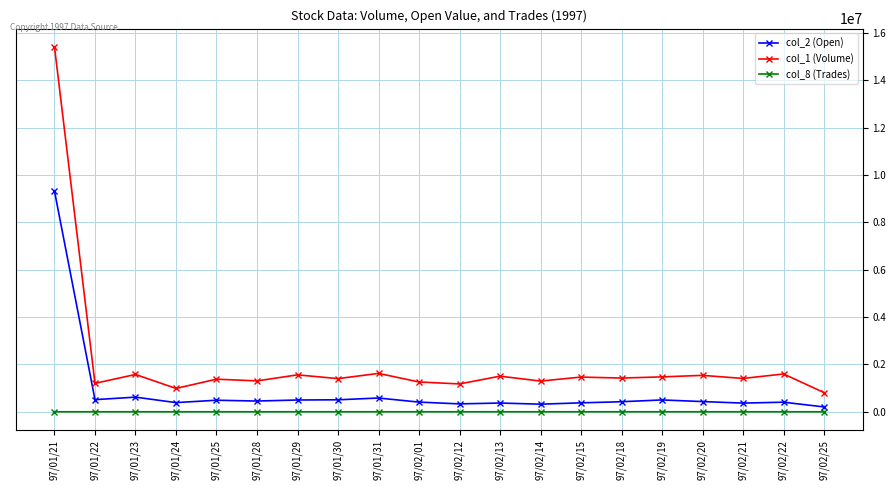

True or false: col_1 (Volume) and col_2 (Open) cross at least once.

False